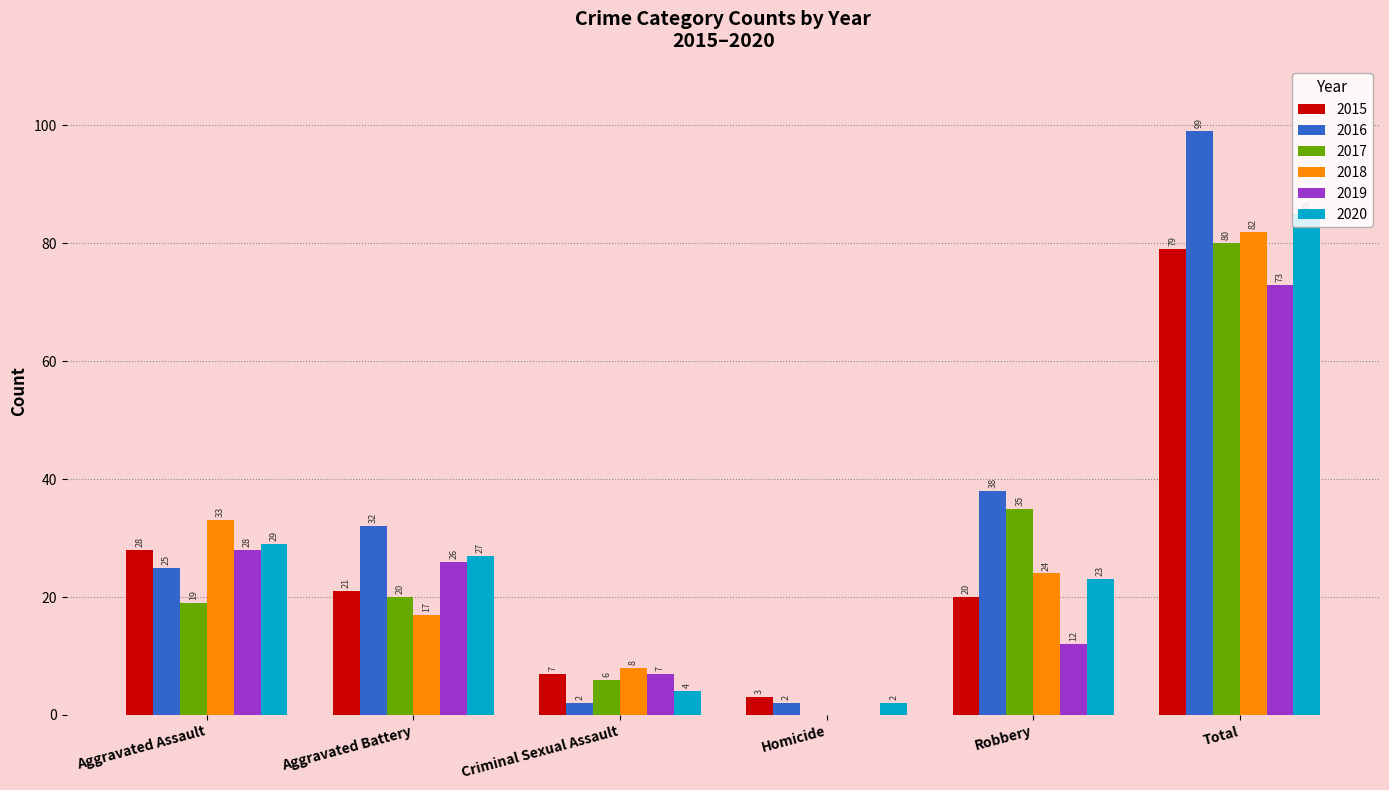

How many data points does each series have?

6